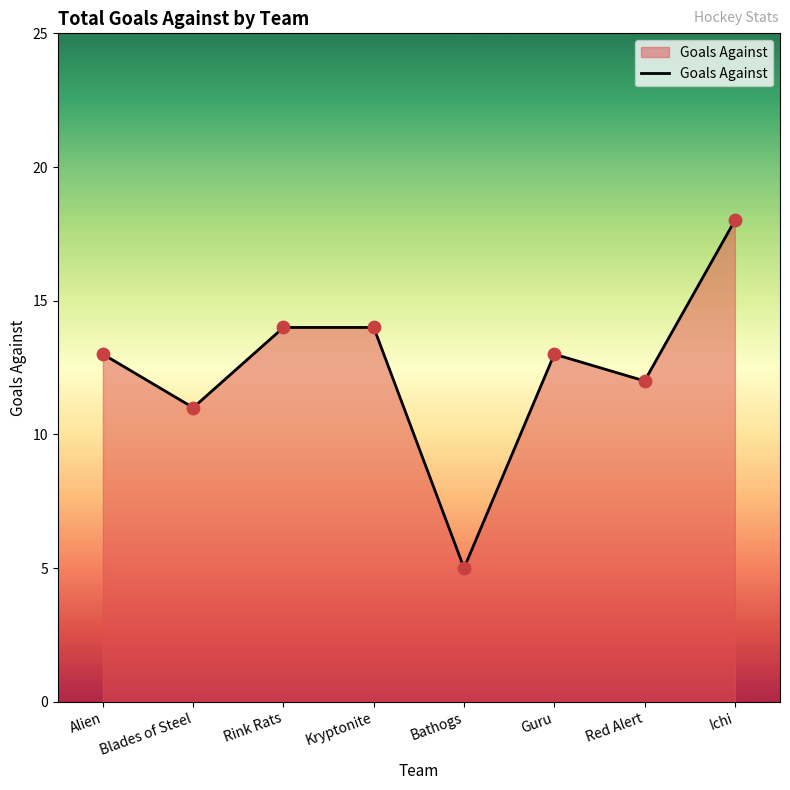

Approximately how many times larger is the value at Ichi compared to Alien?

1.4